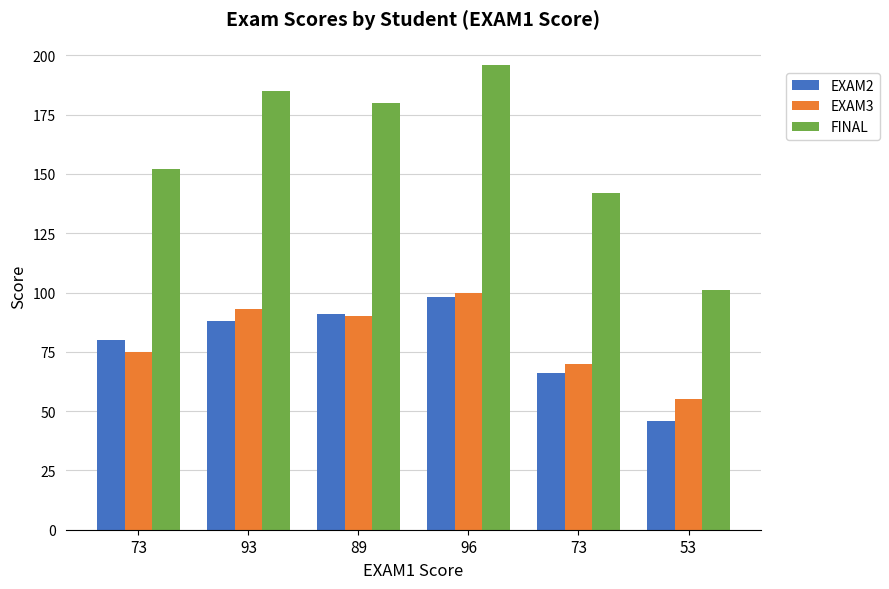

How many bars are there in total?

18